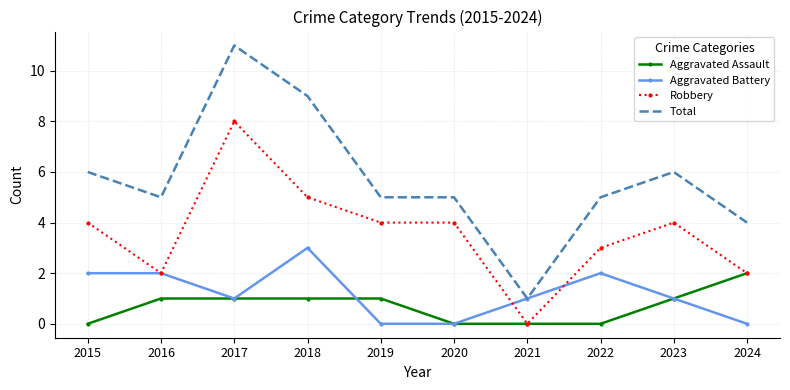

What is the spread (max minus min) of values at 2017?

10